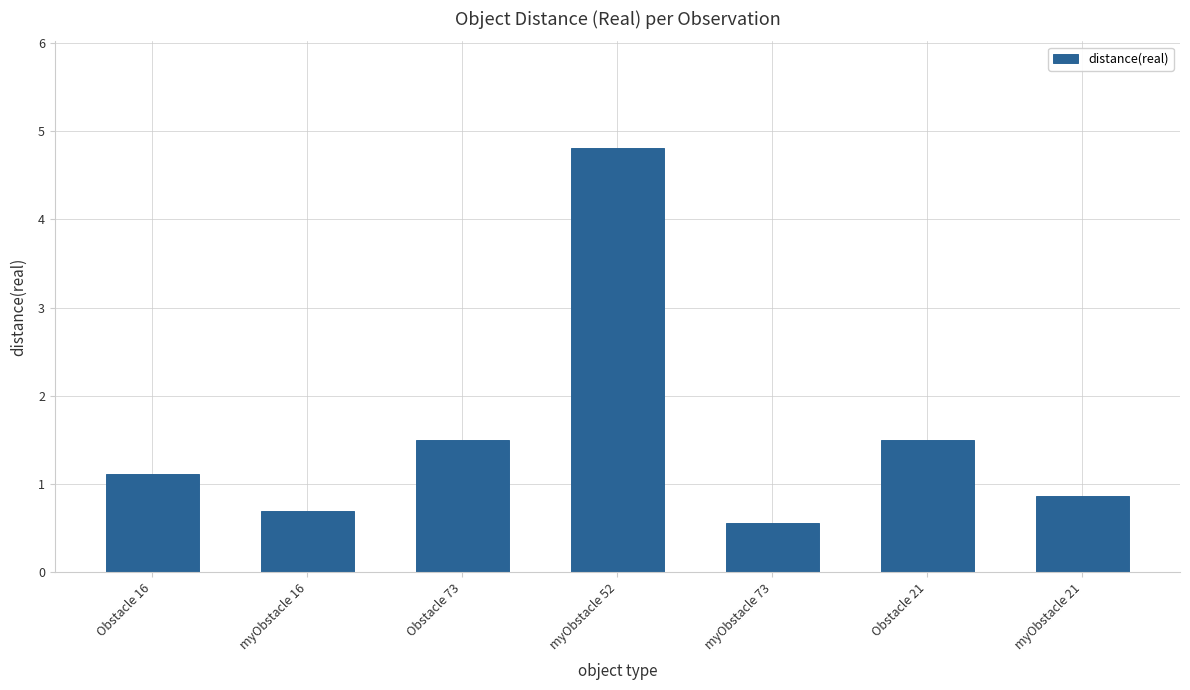

What is the sum of all values?

11.0